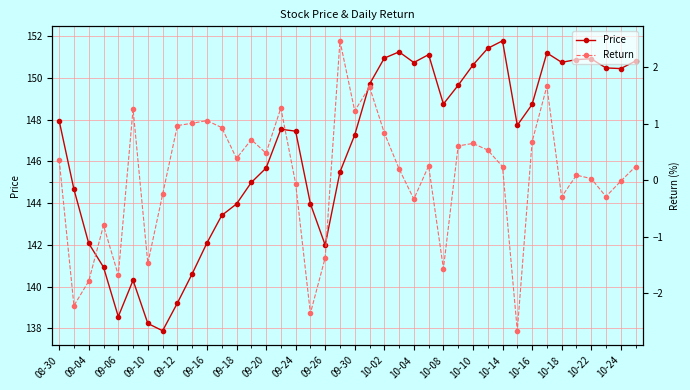

In Price, how many points are higher than both neighbors (excluding endpoints)?

7